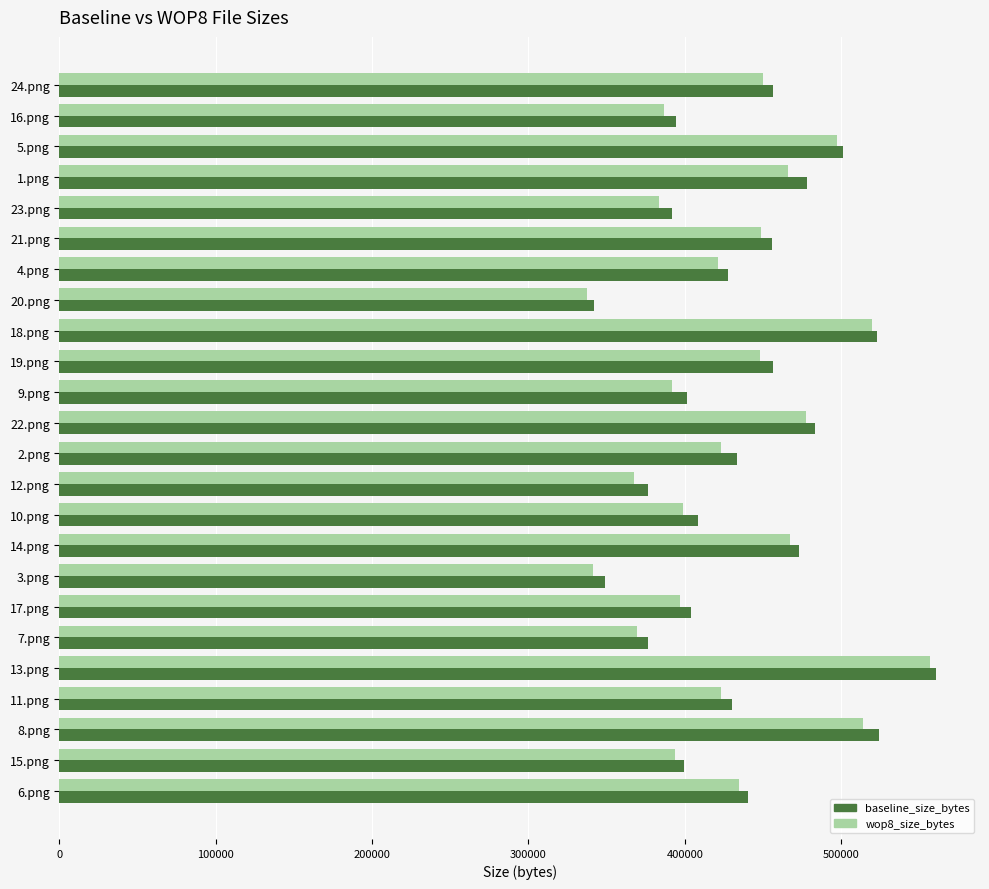

Which series has the widest spread of values?

wop8_size_bytes